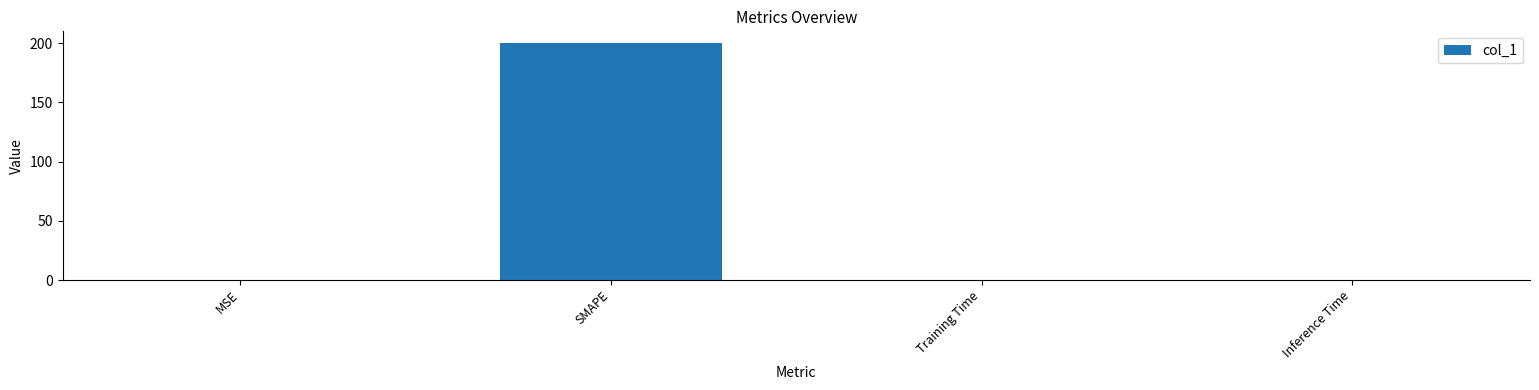

Between SMAPE and Inference Time, which is larger?

SMAPE